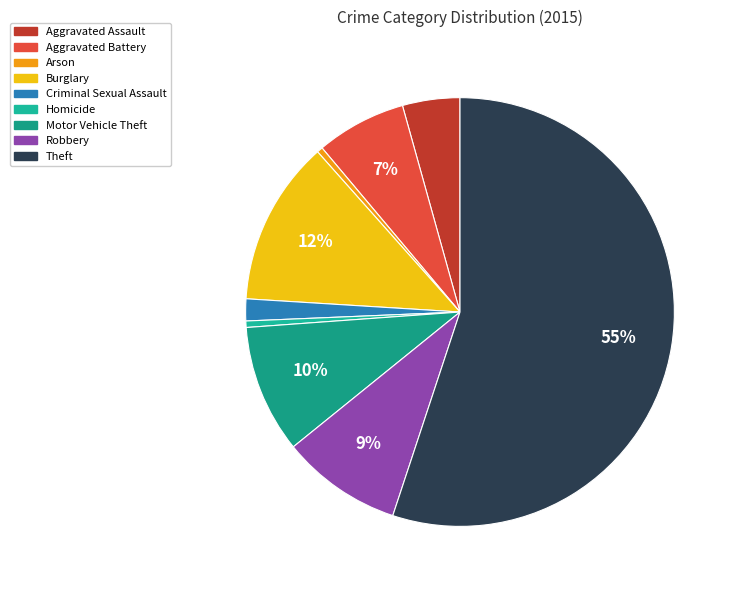

Which slice is the largest?

Theft